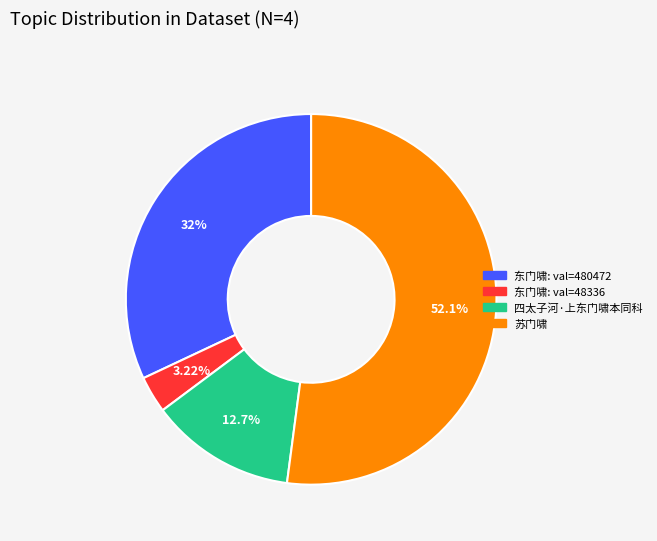

Is there any slice that represents more than half of the pie?

Yes